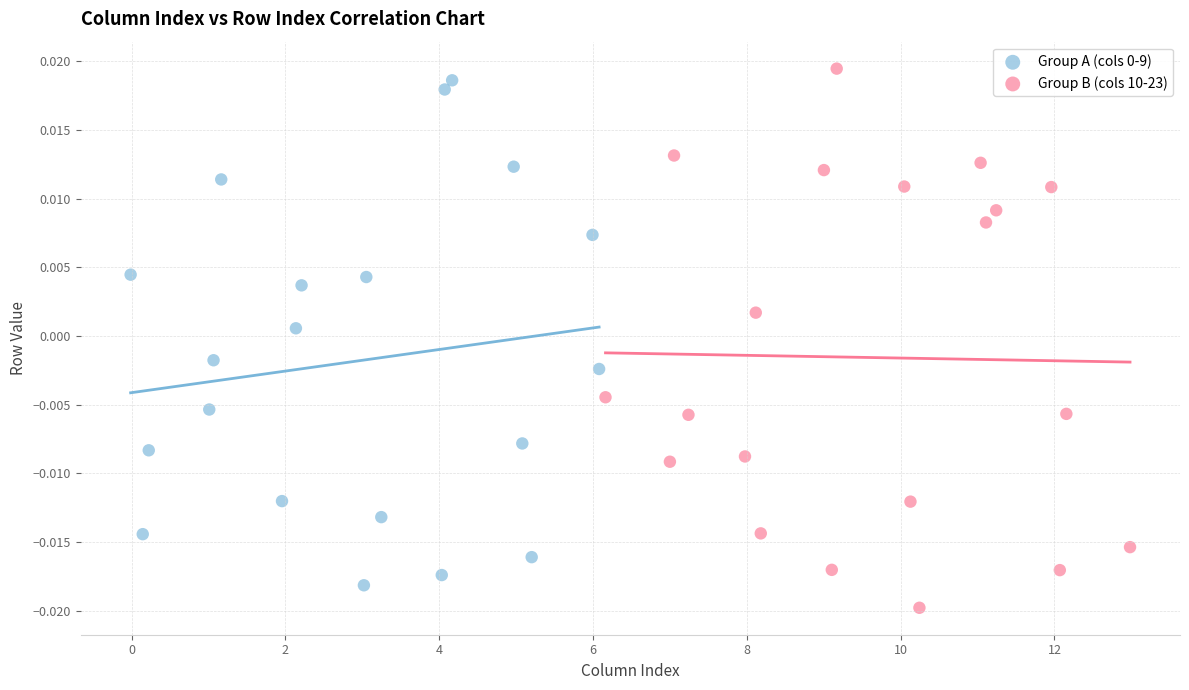

Which series reaches the minimum Y coordinate?

Group B (cols 10-23)